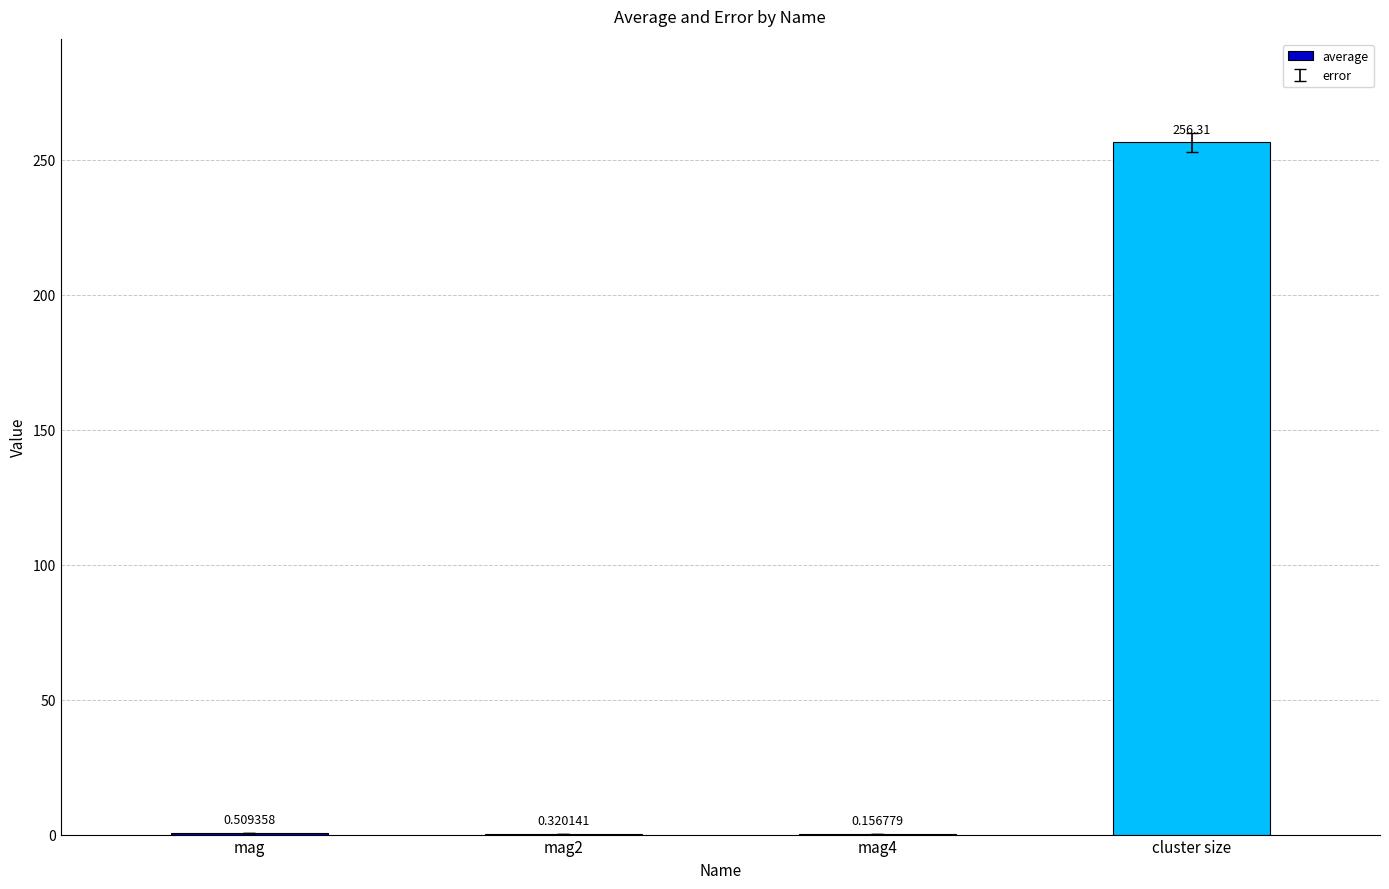

Which category has the highest value across all series?

cluster size